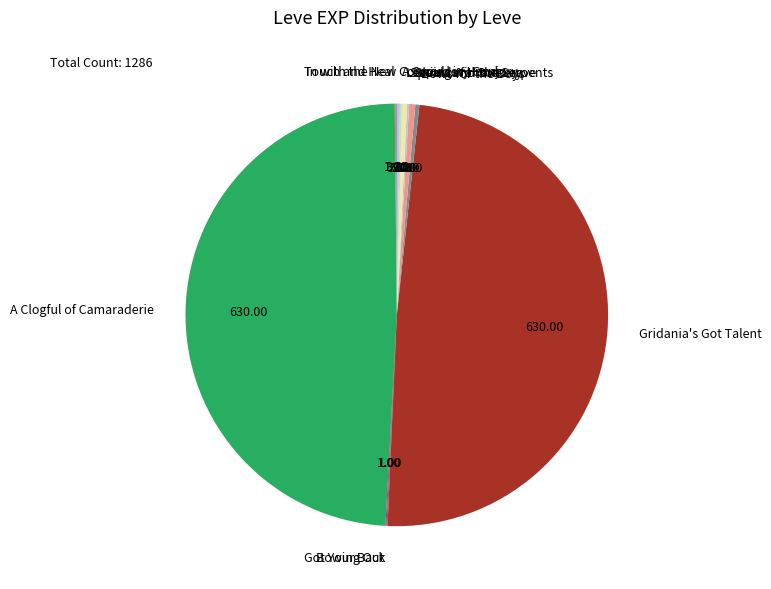

Is there any slice that represents more than half of the pie?

No